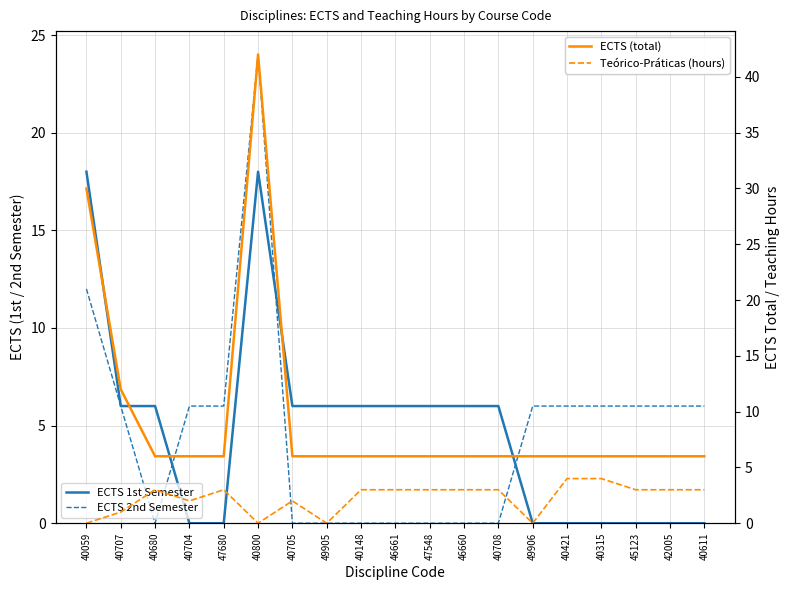

What is the label of the 2nd point from the left?

40707